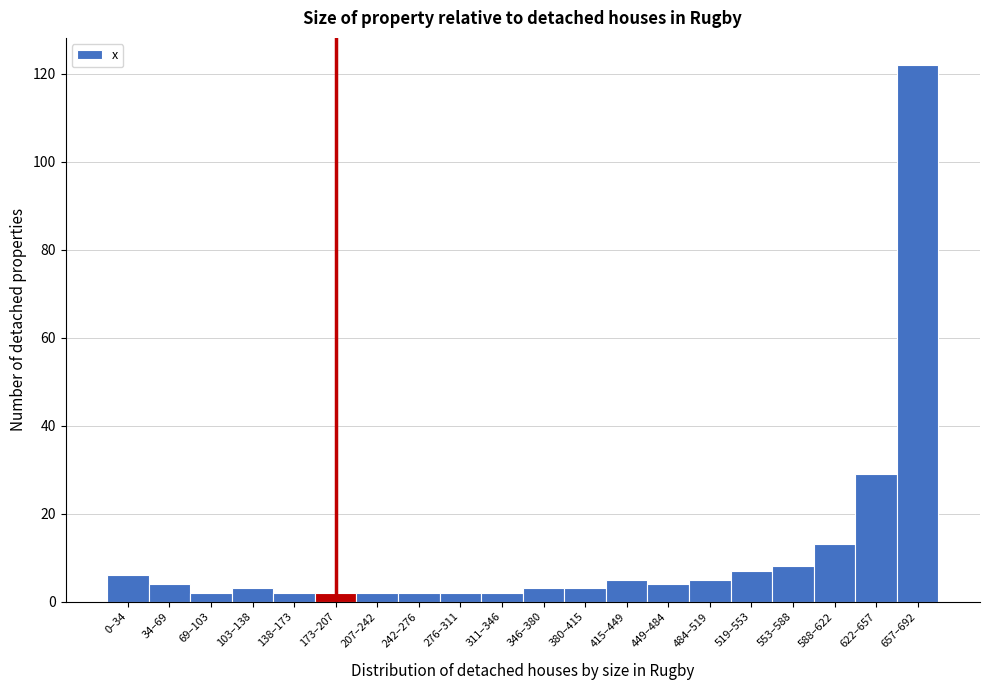

Reading left to right, transcribe all the data shown in this chart.

0–34=6	34–69=4	69–103=2	103–138=3	138–173=2	173–207=2	207–242=2	242–276=2	276–311=2	311–346=2	346–380=3	380–415=3	415–449=5	449–484=4	484–519=5	519–553=7	553–588=8	588–622=13	622–657=29	657–692=122